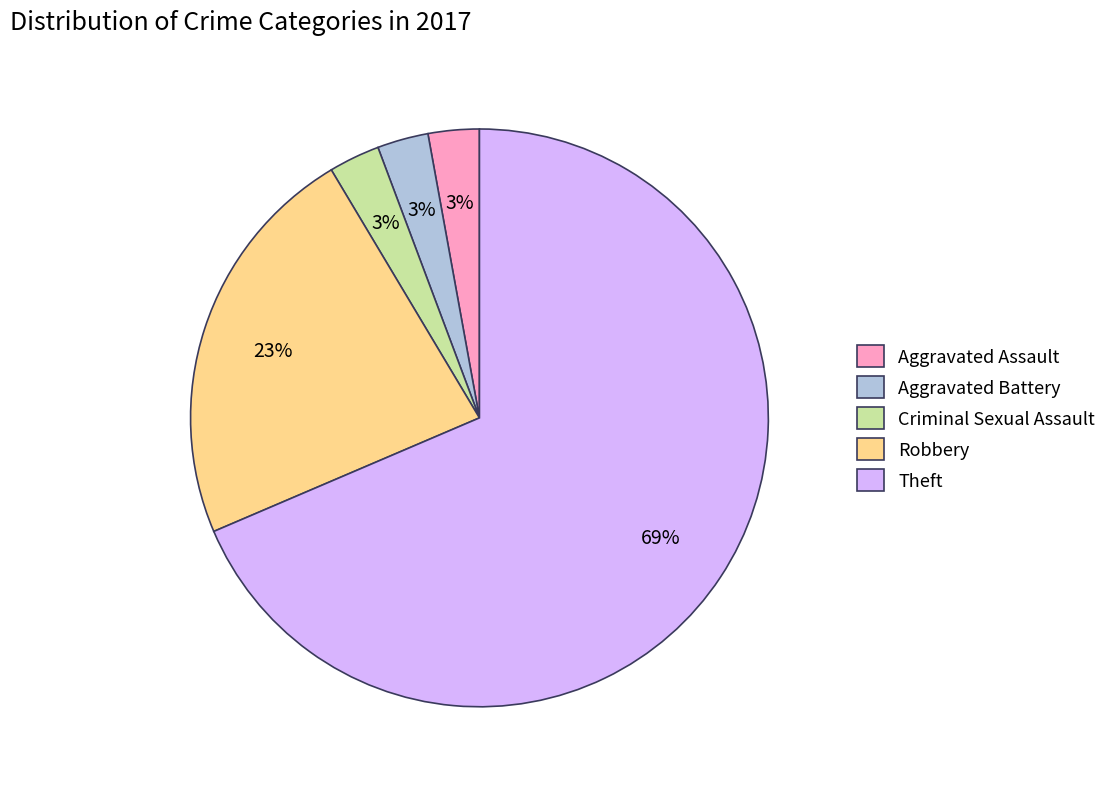

Is the sum of Aggravated Battery and Theft greater than half?

Yes